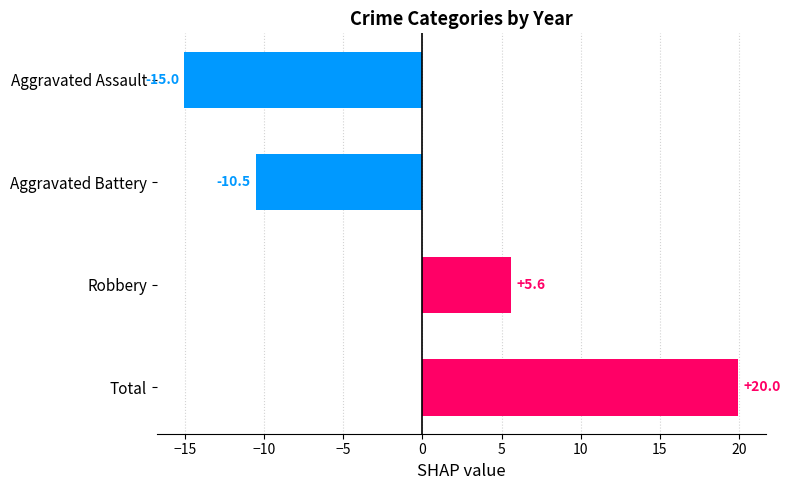

Rank the categories by value from highest to lowest.

Total, Robbery, Aggravated Battery, Aggravated Assault